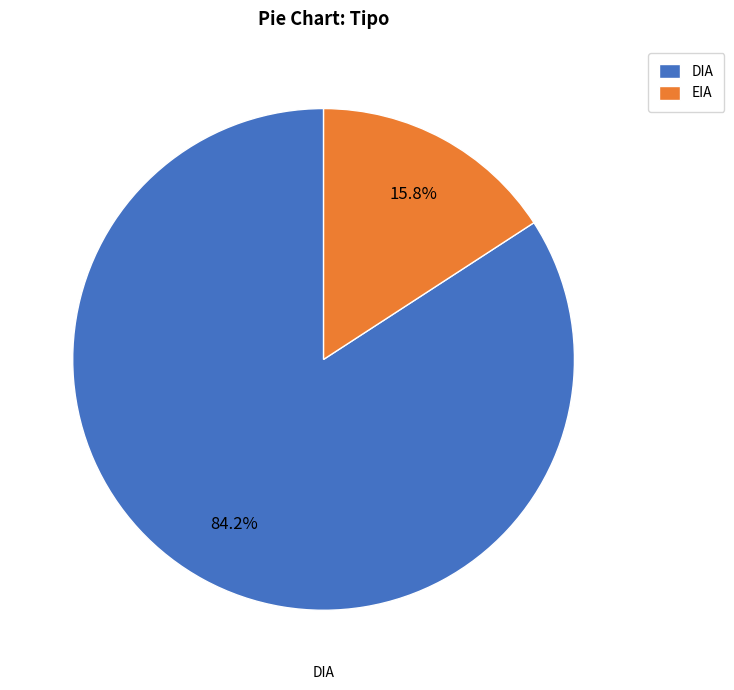

What is the ratio of the value at DIA to the value at EIA?

5.3